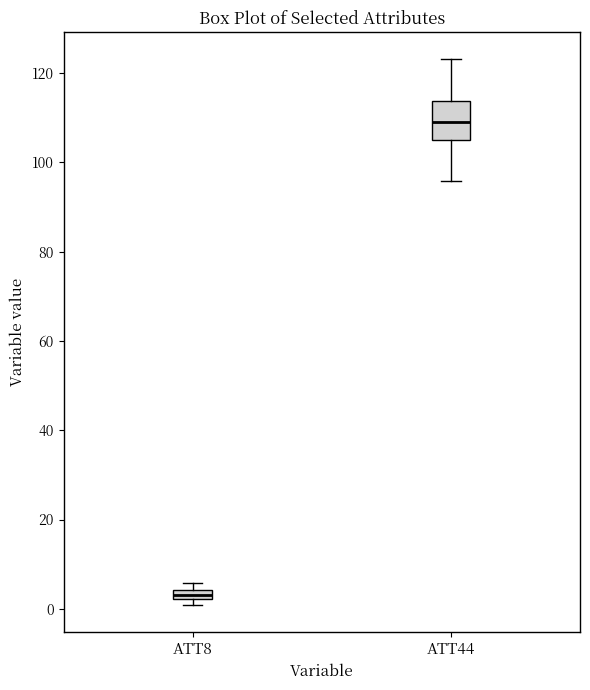

Comparing the boxes themselves (not the whiskers), which one is the tallest?

ATT44